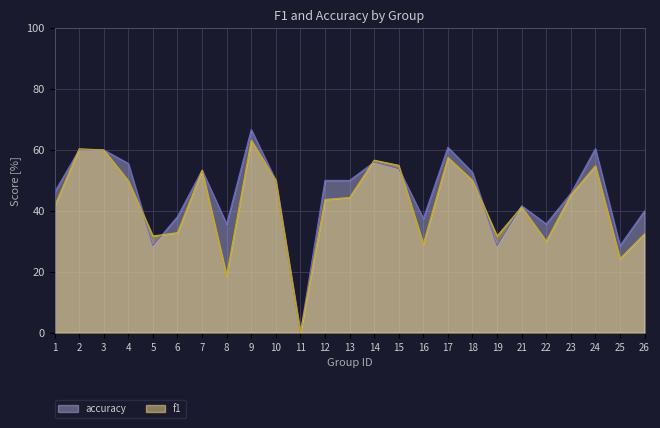

Where do f1 and accuracy first cross each other?

1 and 2